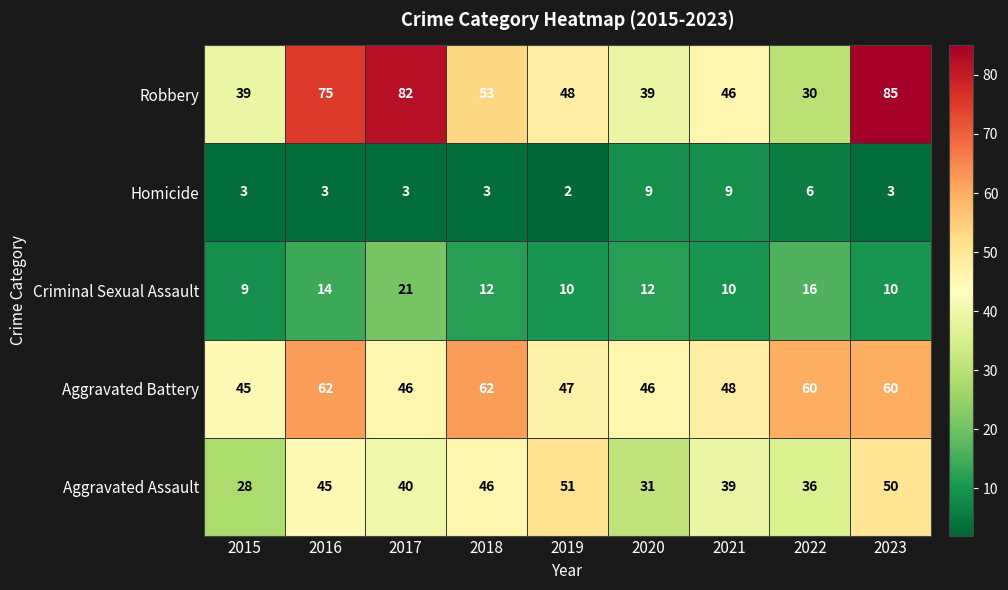

At 2015, list the series in order from smallest to largest.

Homicide, Criminal Sexual Assault, Aggravated Assault, Robbery, Aggravated Battery